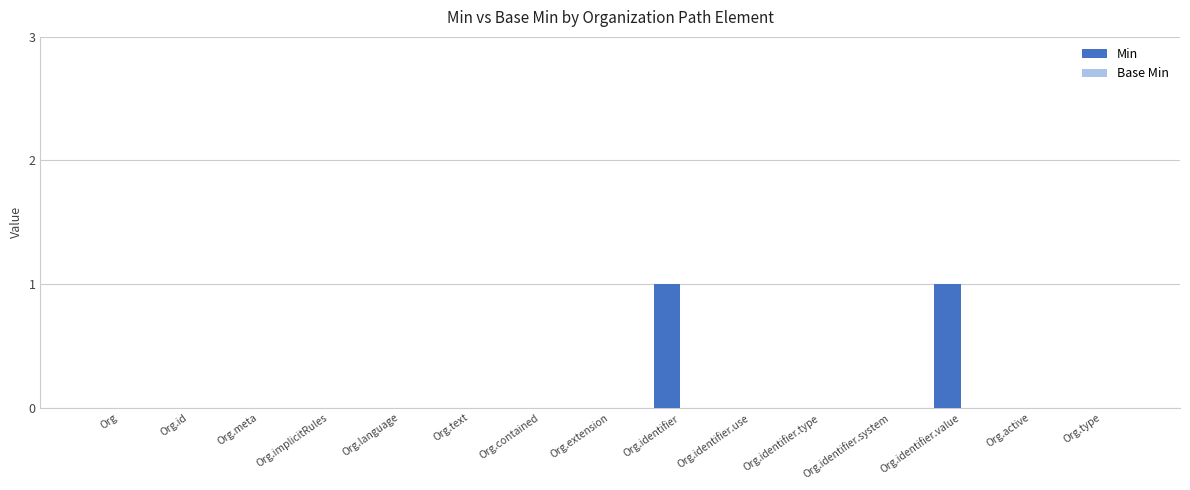

Between Org.implicitRules and Org.identifier, which is larger?

Org.identifier